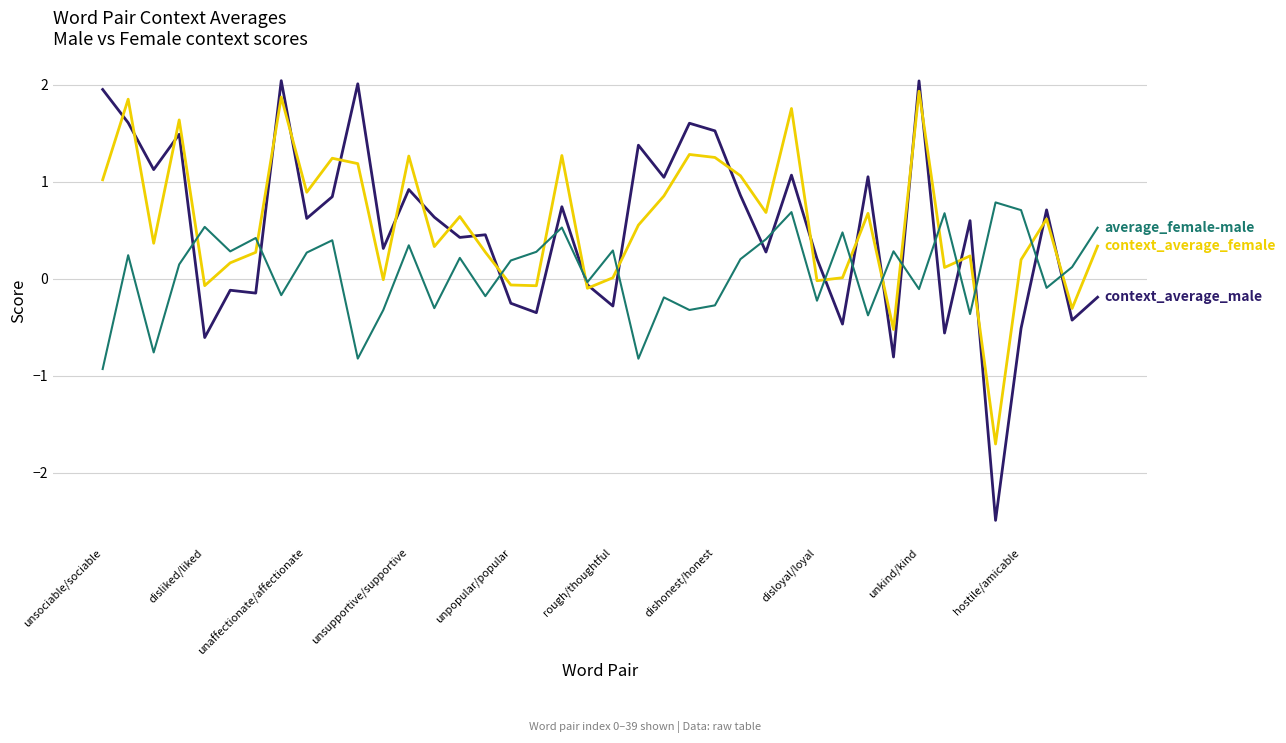

What is the greatest value displayed?

2.0